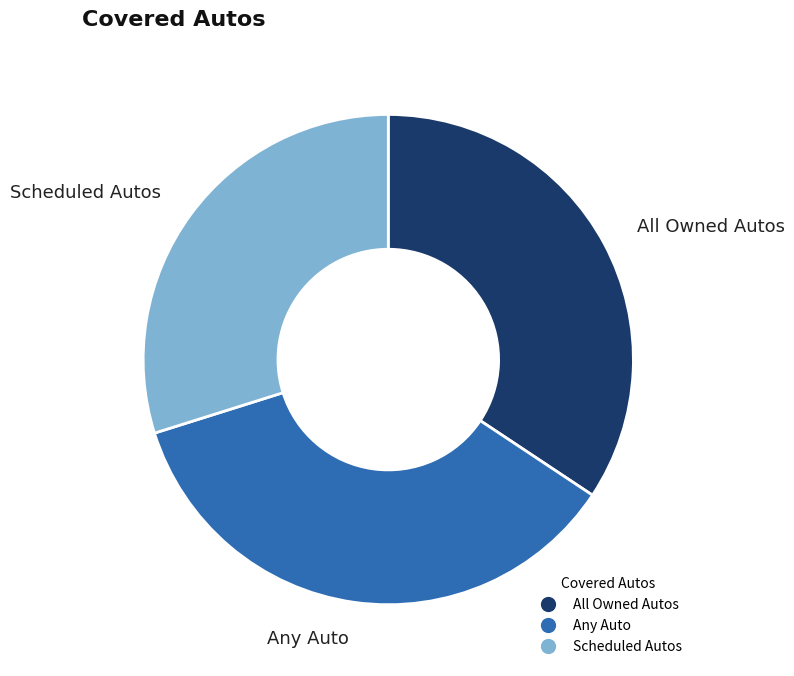

How many slices are in this pie chart?

3